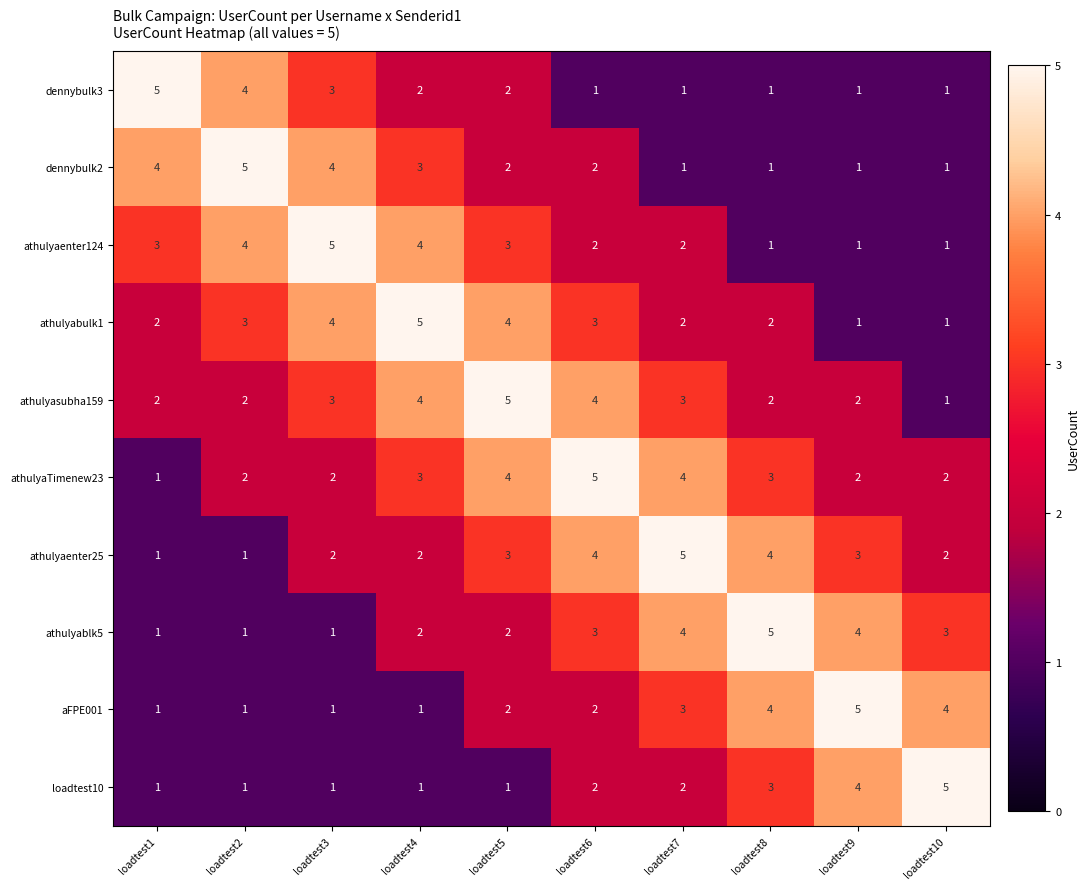

What is the spread (max minus min) of values at loadtest4?

4